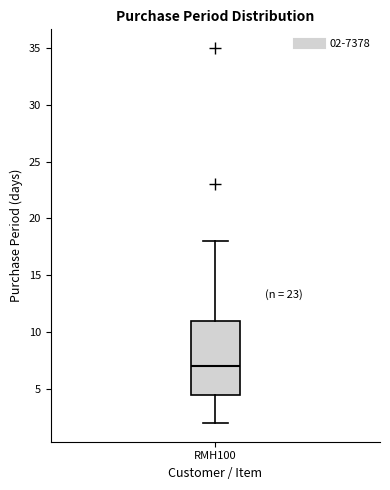

Read this box plot against the y-axis: the position of the median line, the range covered by the box, and the ends of both whiskers. The values are not printed on the chart, so give them approximately, as read against the axis.

median 7.0, box 4.5 to 11.0, whiskers 2.0 to 18.0